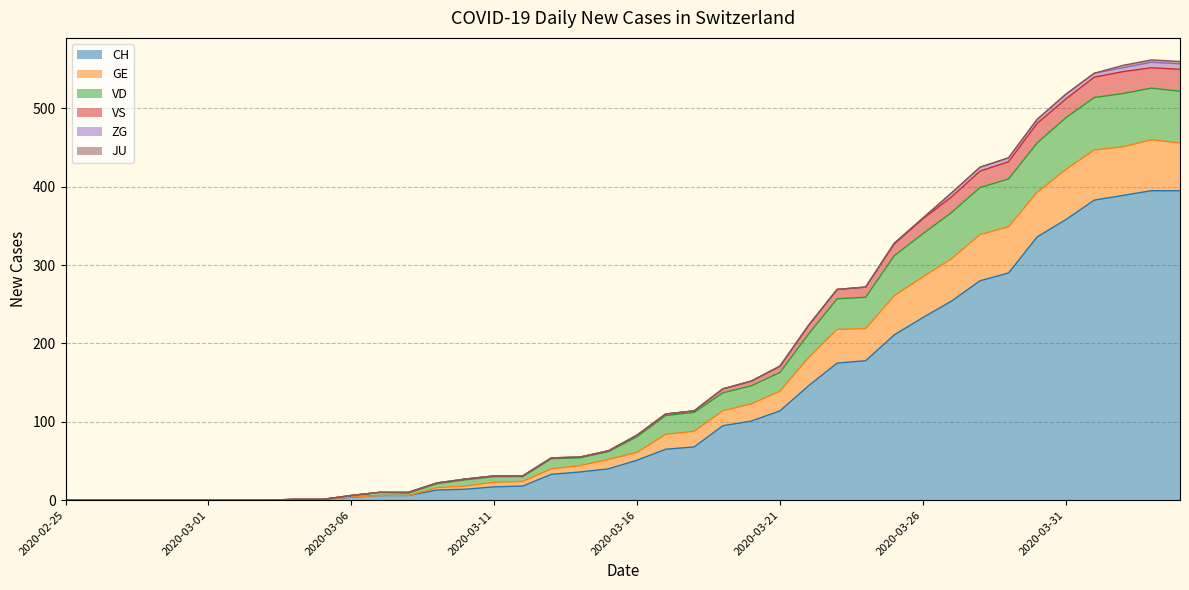

True or false: VS has a value of 84 at 2020-03-15.

False